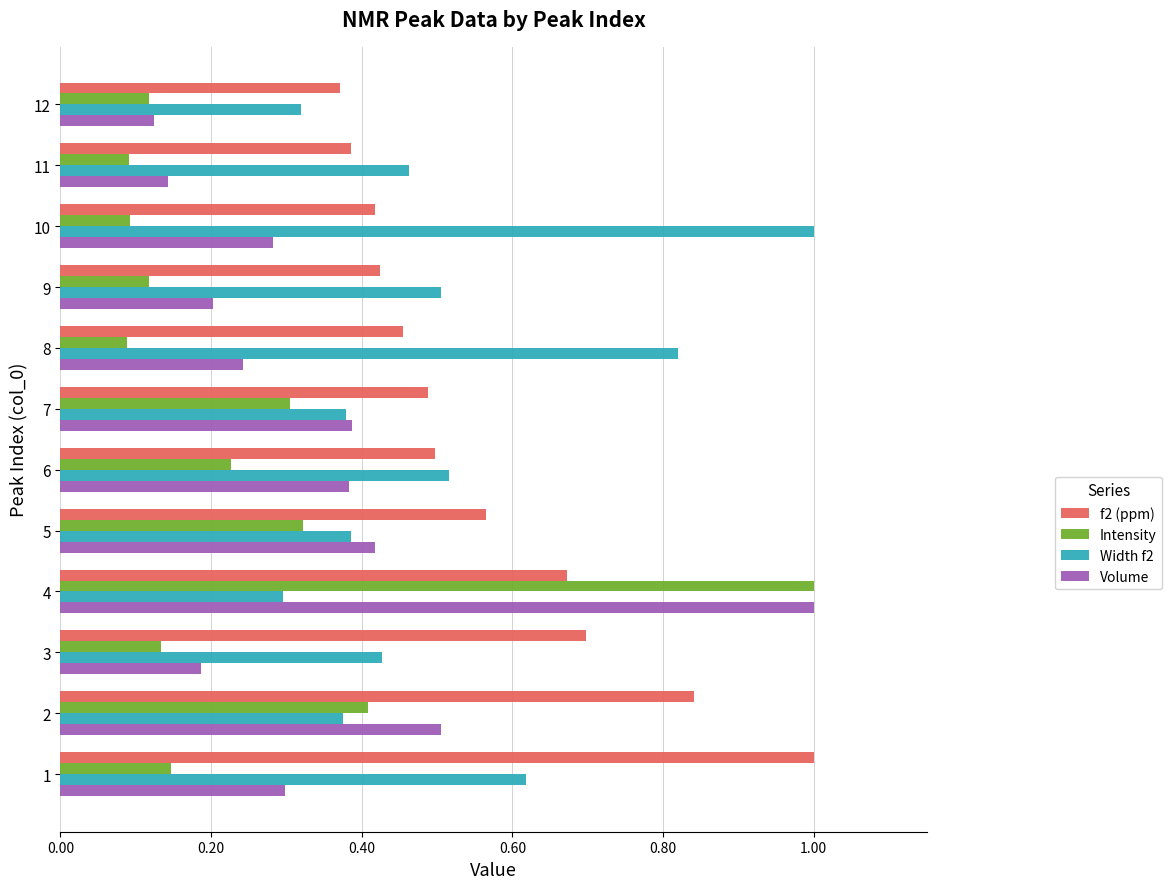

Which series has the largest total across all categories?

f2 (ppm)